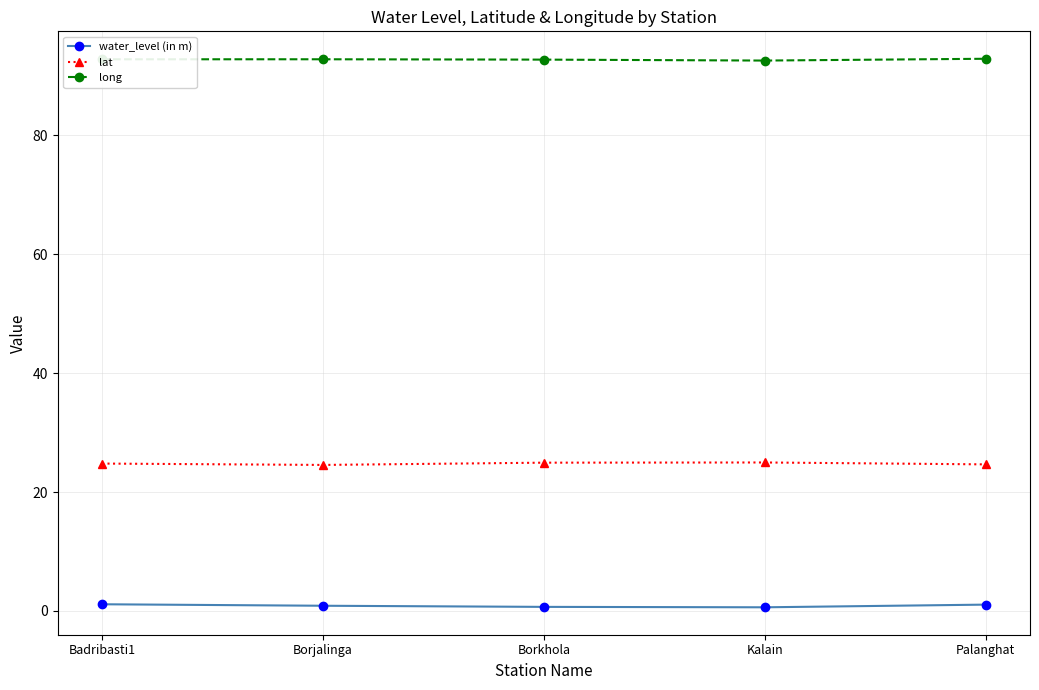

List the series in order of their overall mean, lowest first.

water_level (in m), lat, long